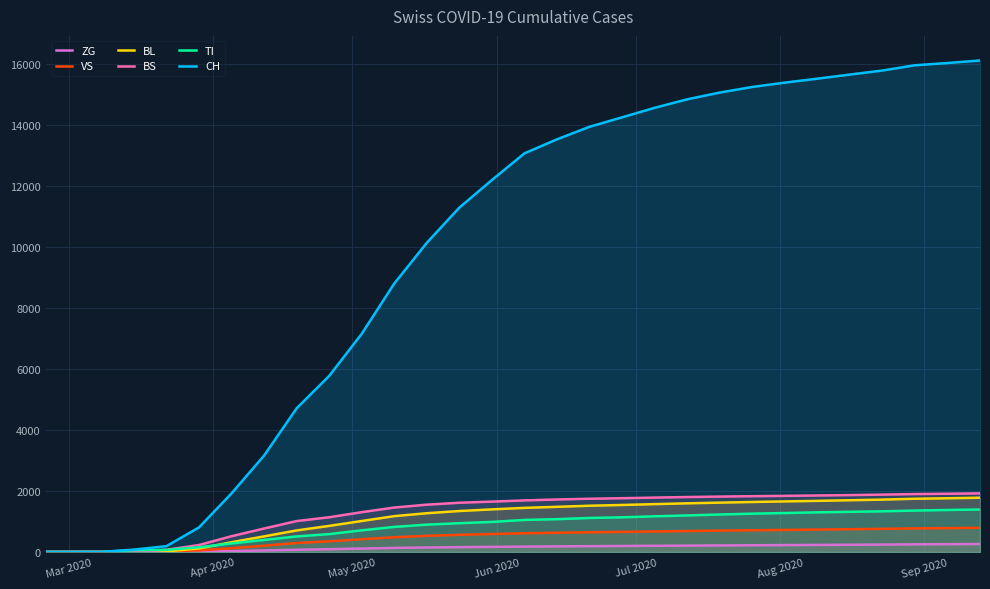

What is the value of the CH point at the 7th from the left?

1921